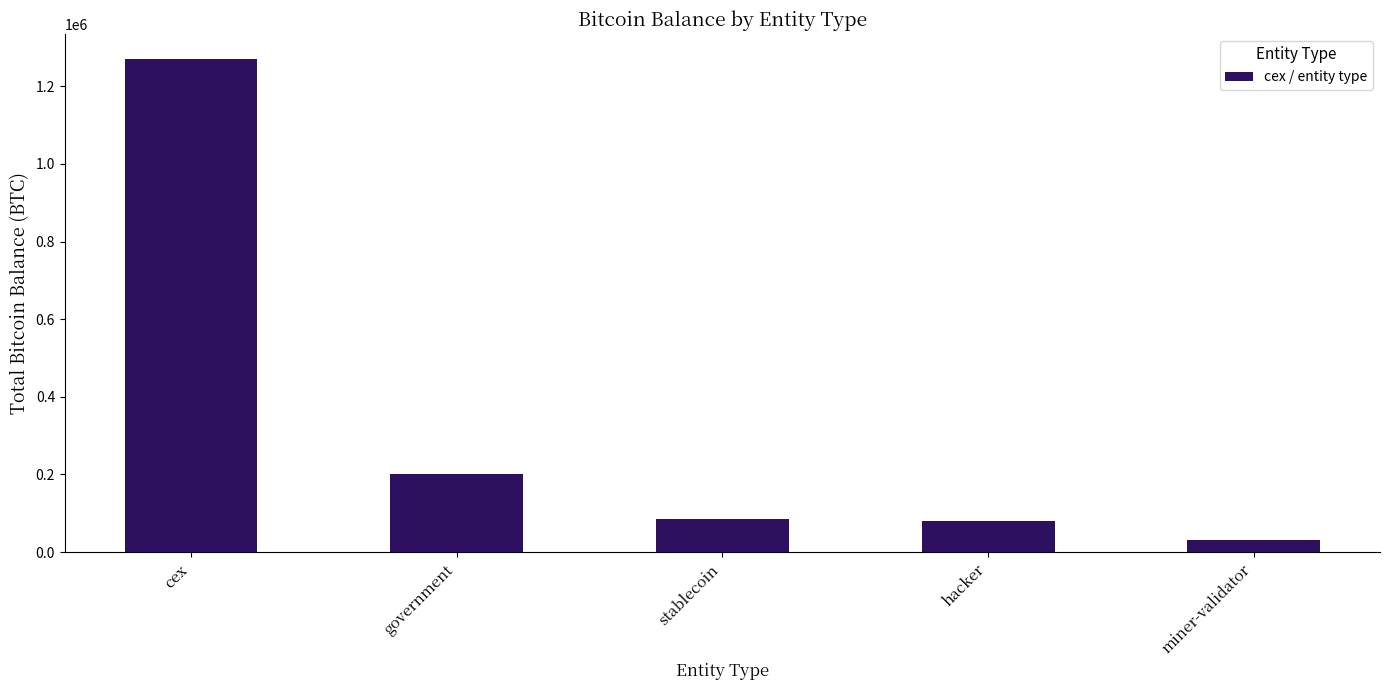

Reading right to left, transcribe all the data shown in this chart.

miner-validator=31643.4	hacker=79957.3	stablecoin=86335.5	government=200014.1	cex=1271448.1